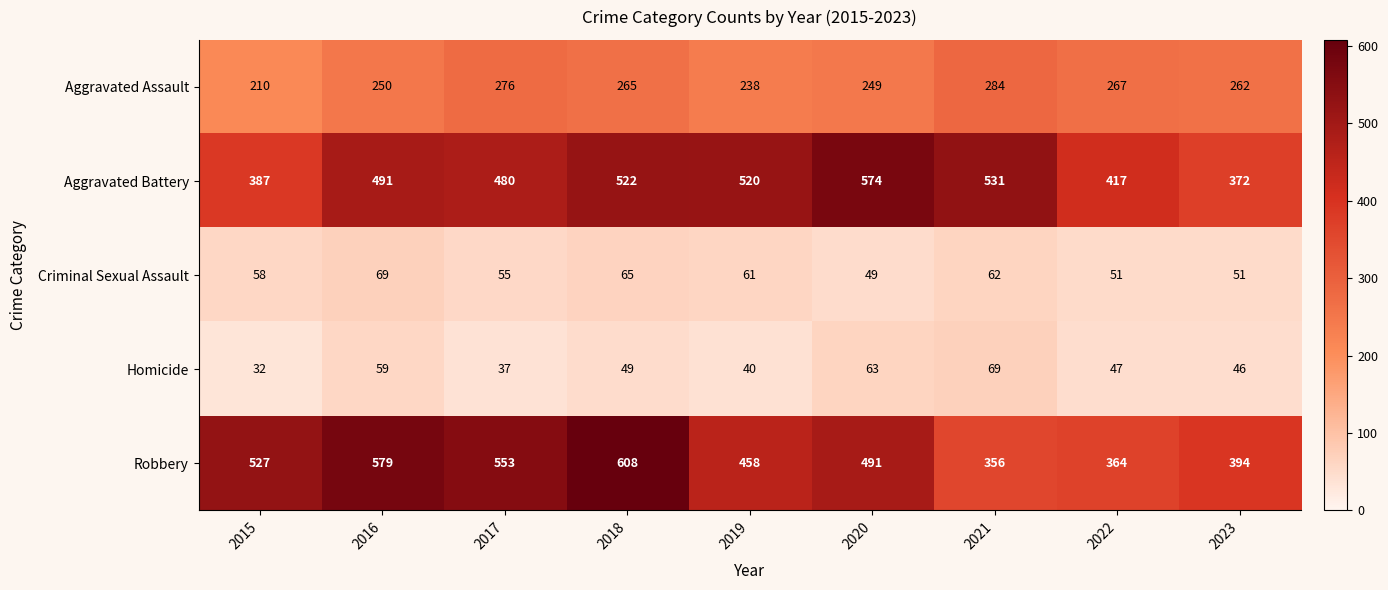

Is it true that Homicide equals 11 at 2023?

False